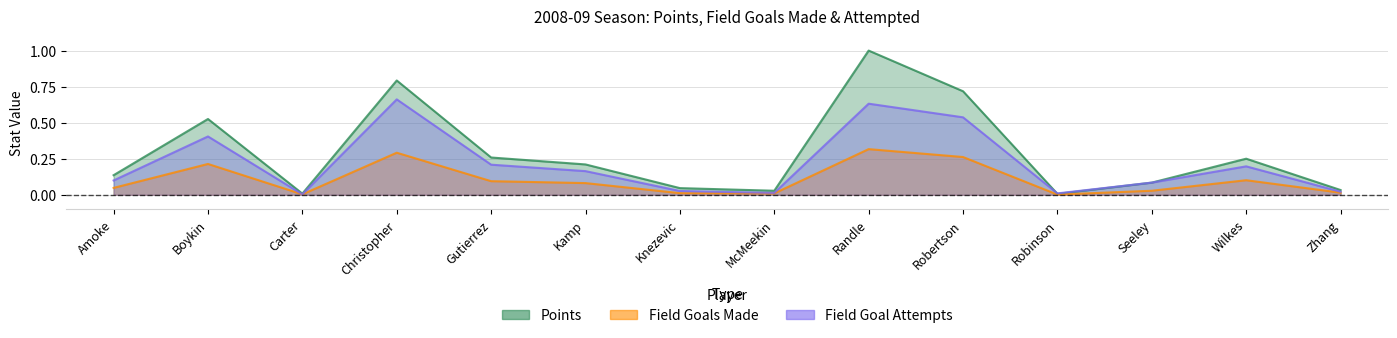

The value of field_goals_made at Wilkes is 0.1. True or false?

True